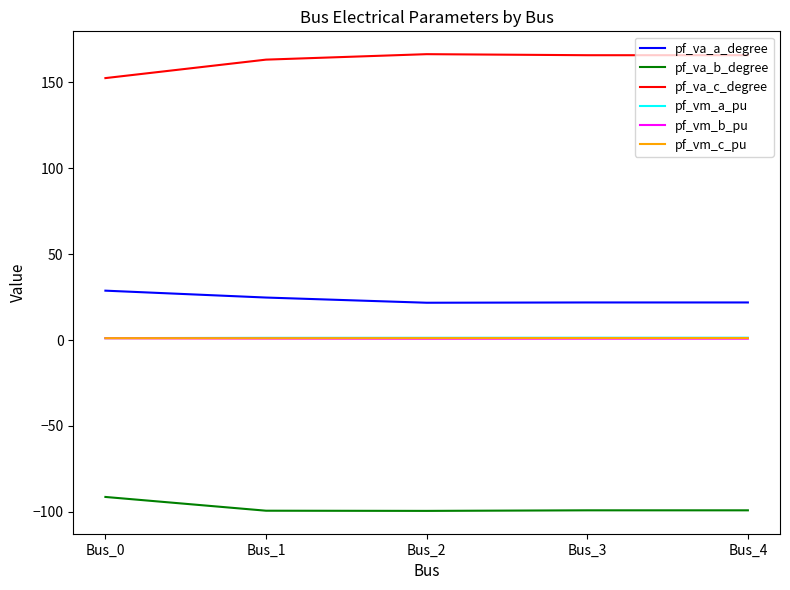

True or false: pf_va_c_degree and pf_va_b_degree intersect in this chart.

False